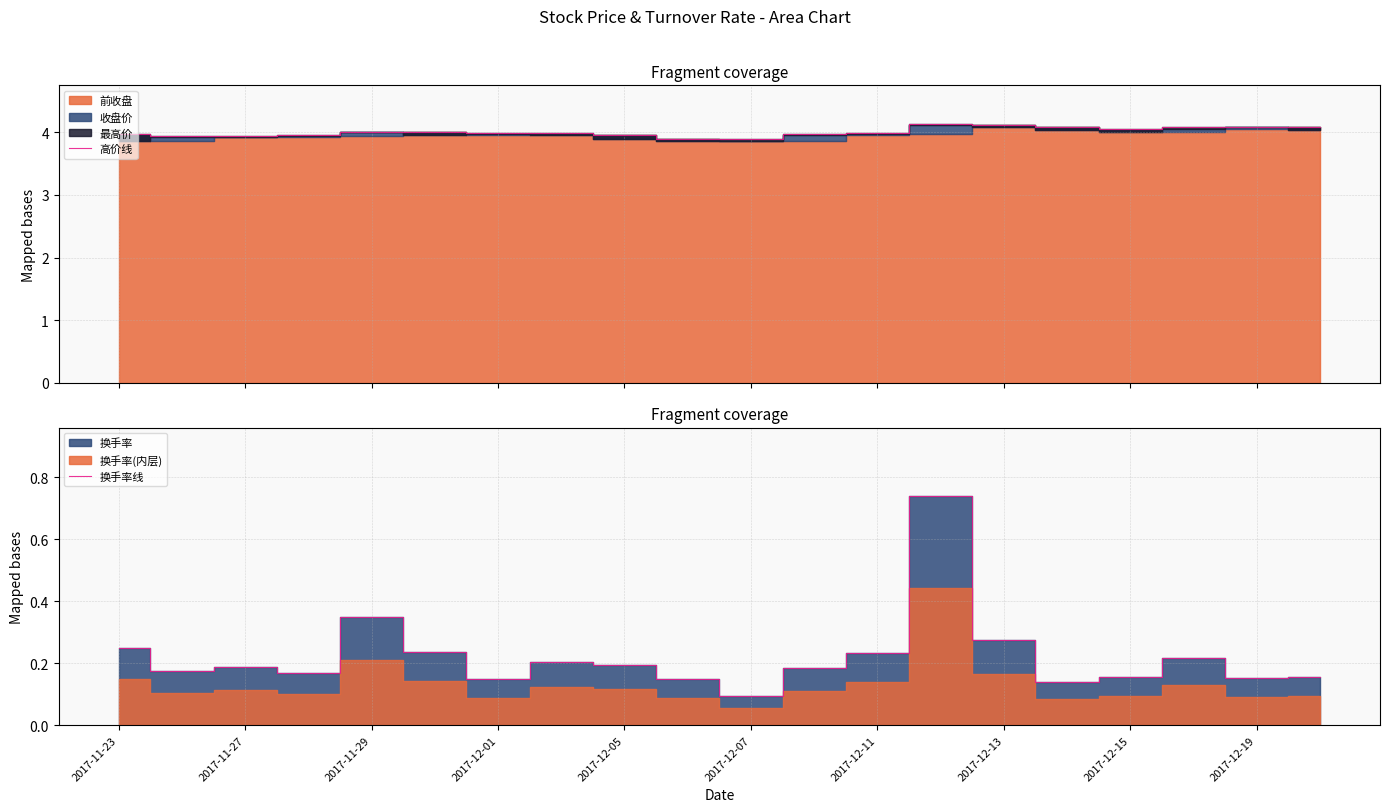

What is the highest value of the 高价线 series?

4.1